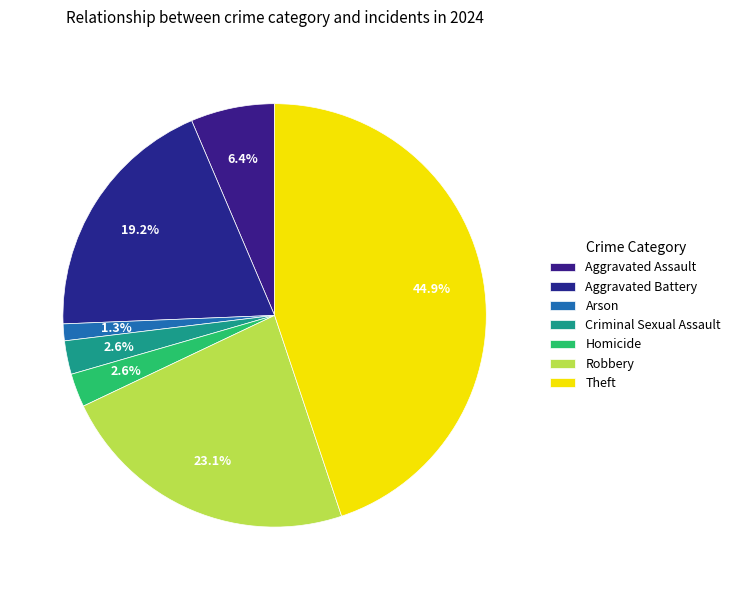

Which category has the smallest portion of the pie?

Arson